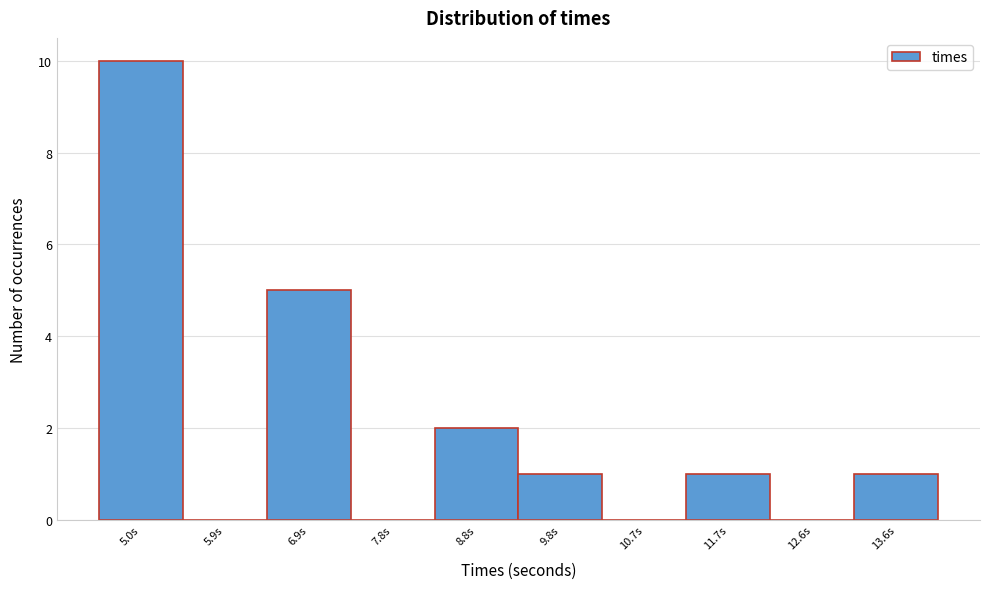

Reading right to left, what are all the values shown in this chart?

13.6s=1	12.6s=0	11.7s=1	10.7s=0	9.8s=1	8.8s=2	7.8s=0	6.9s=5	5.9s=0	5.0s=10